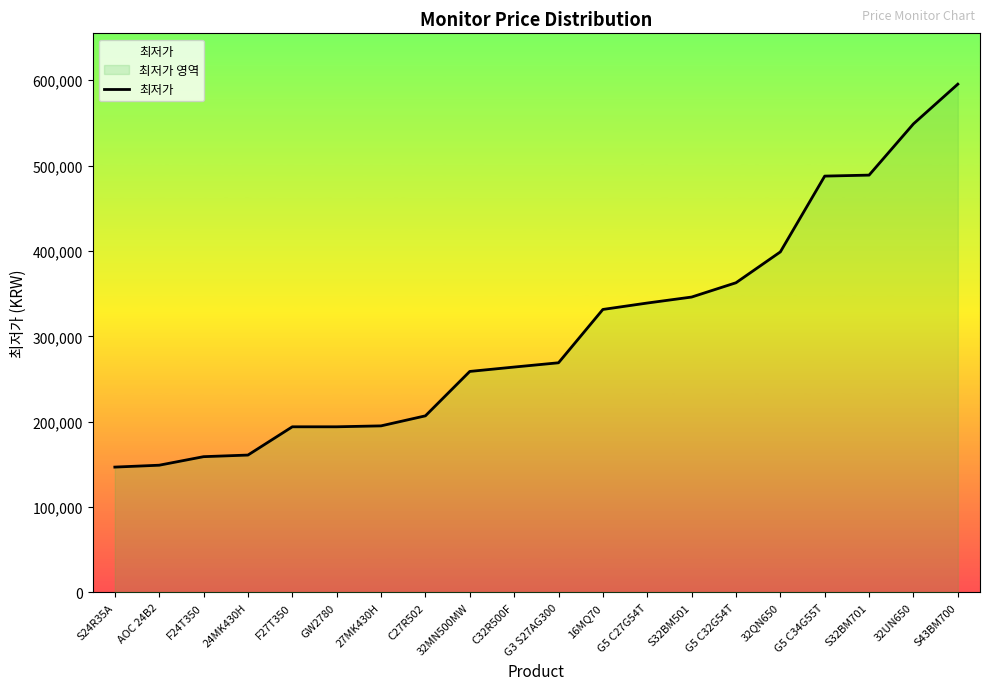

Reading right to left, list all the values displayed in this chart.

S43BM700=595410	32UN650=548890	S32BM701=488850	G5 C34G55T=487700	32QN650=398890	G5 C32G54T=362750	S32BM501=346000	G5 C27G54T=338990	16MQ70=331480	G3 S27AG300=269000	C32R500F=263990	32MN500MW=258860	C27R502=206830	27MK430H=195090	GW2780=194000	F27T350=194000	24MK430H=160890	F24T350=159000	AOC 24B2=149000	S24R35A=146790